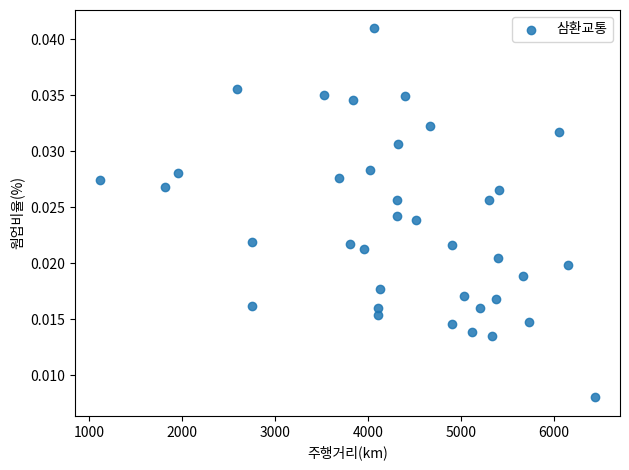

What is the range of X values (max minus min)?

5329.7